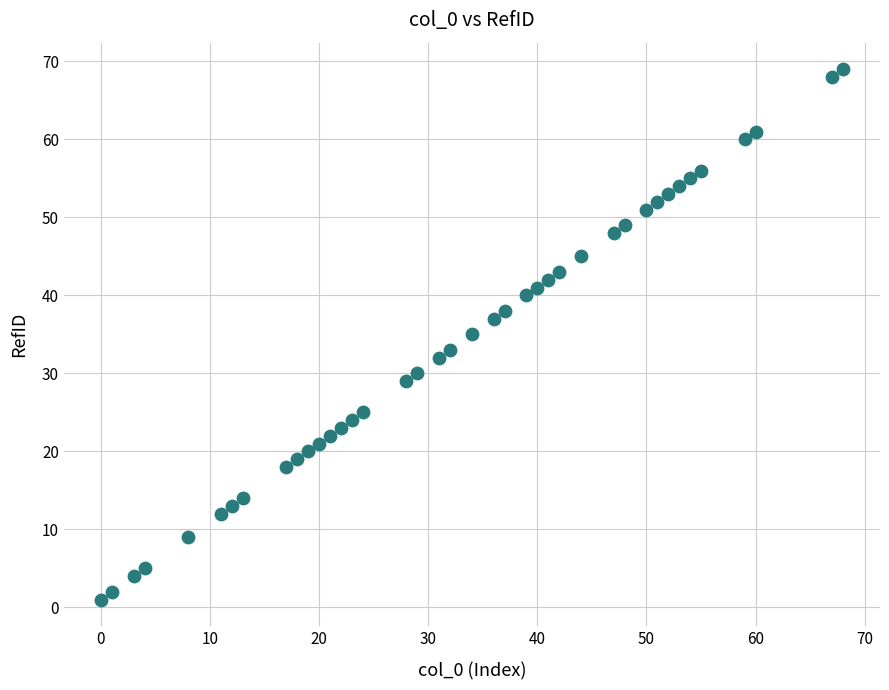

What is the range of Y values (max minus min)?

68